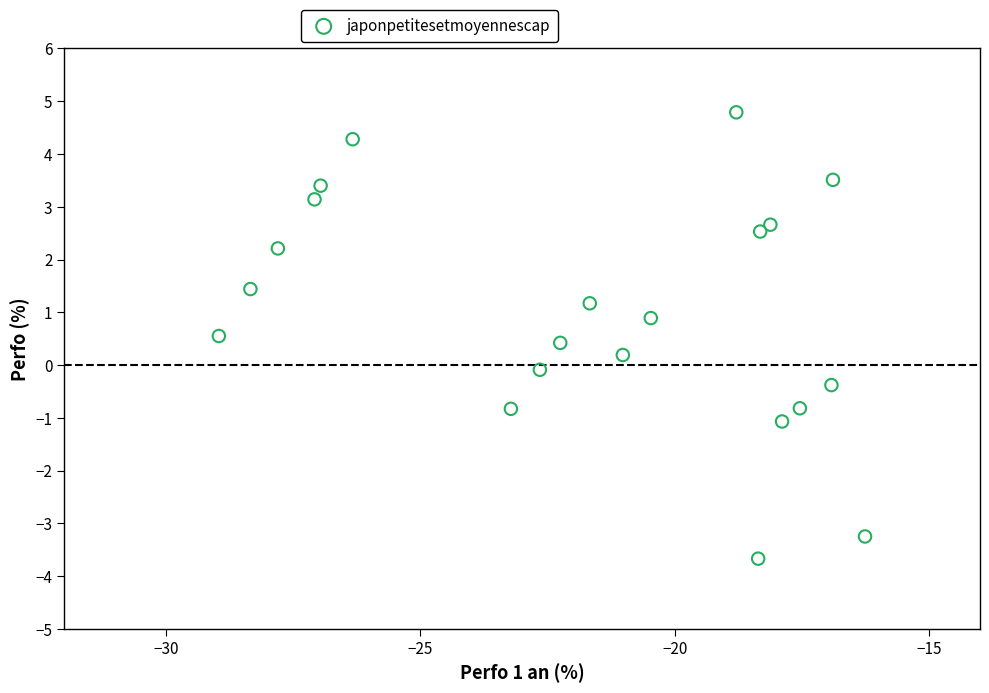

What is the range of X values (max minus min)?

12.7